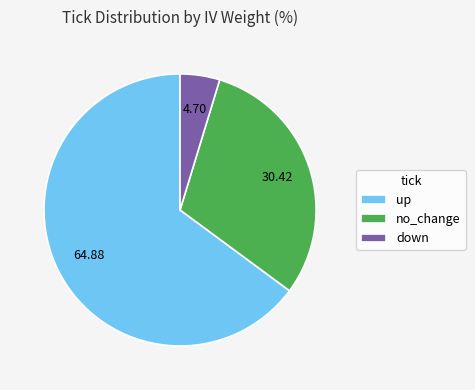

Which category has the biggest portion of the pie?

up